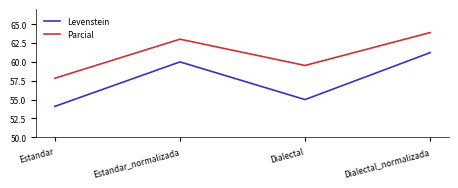

The value of Levenstein at Dialectal is 28.3. True or false?

False